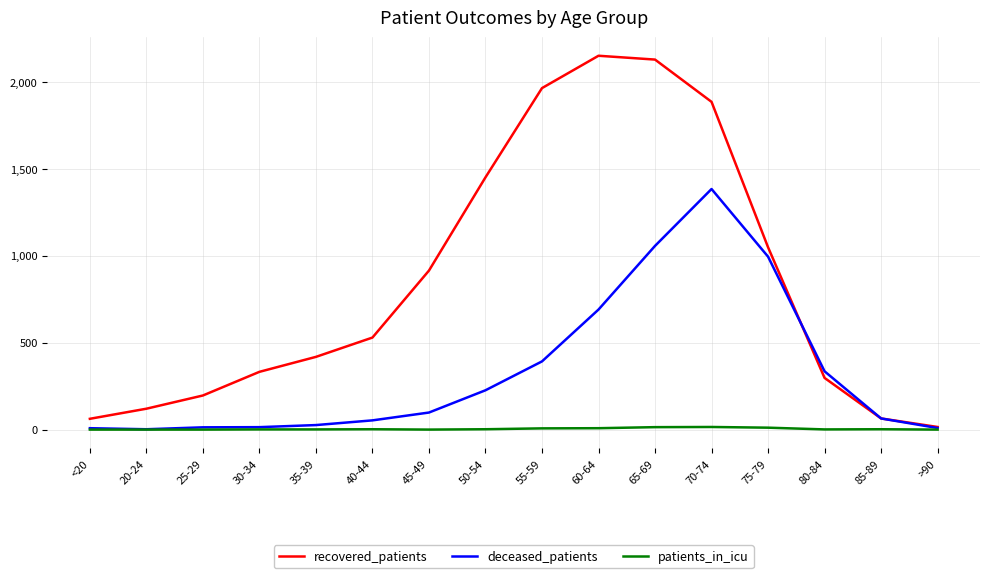

Which series has the widest spread of values?

recovered_patients